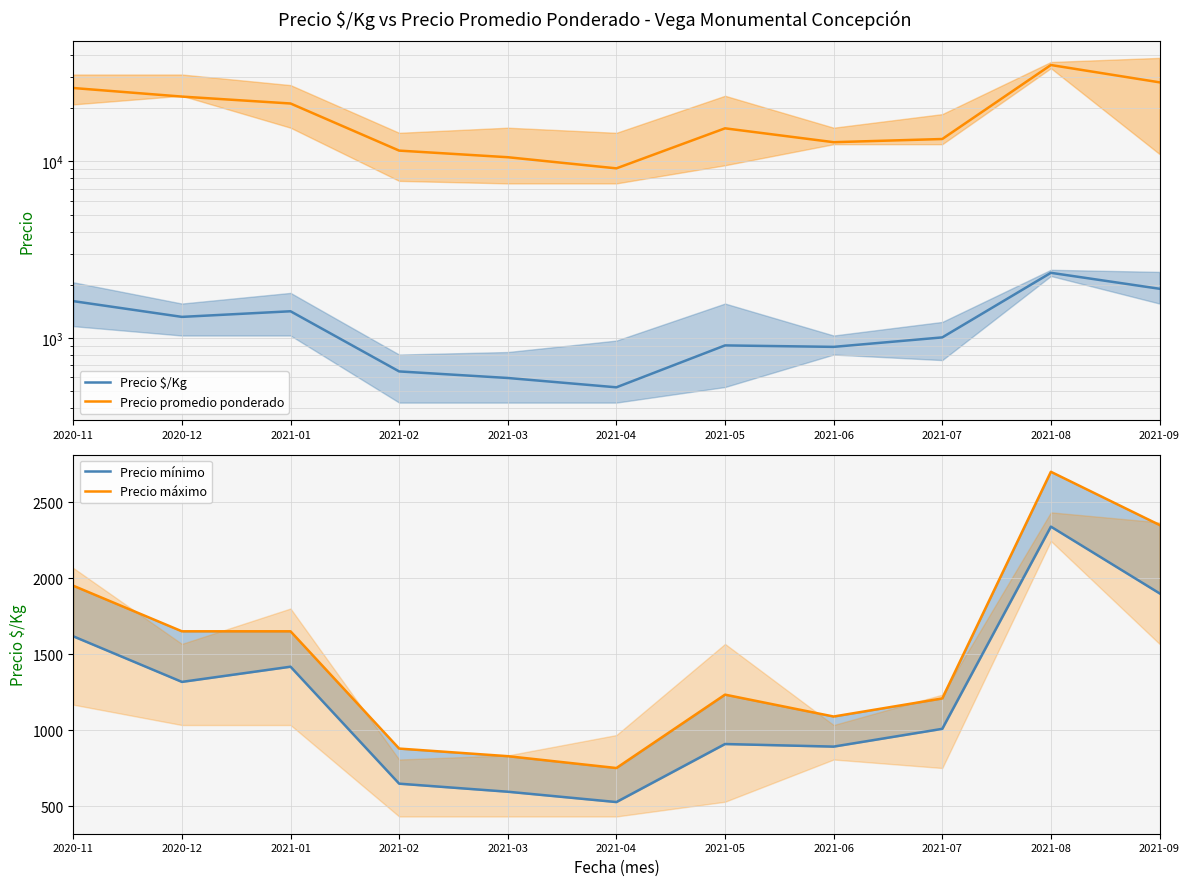

What is the average value of the Precio máximo series?

1481